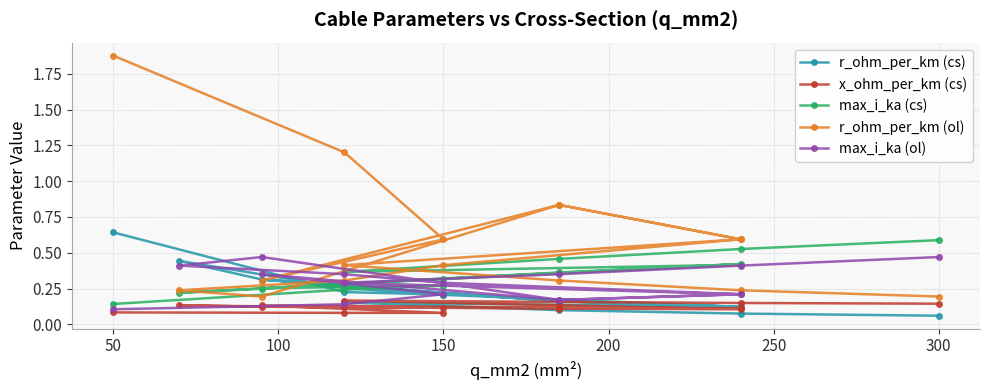

How many data points does each series have?

16